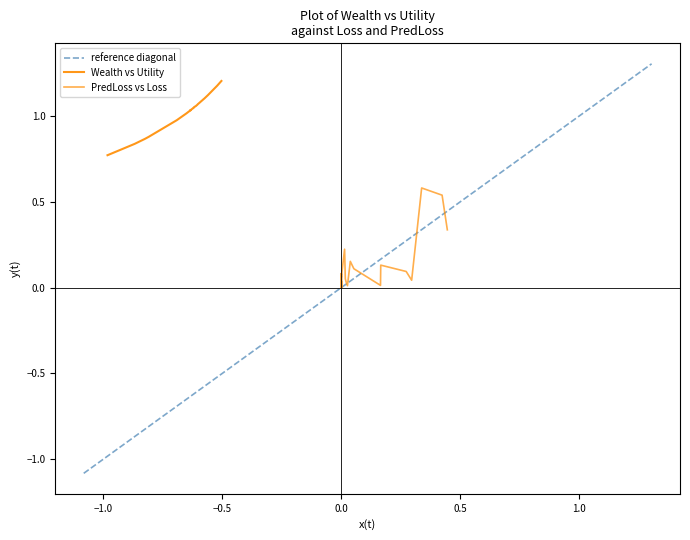

In PredLoss, how many points are higher than both neighbors (excluding endpoints)?

15